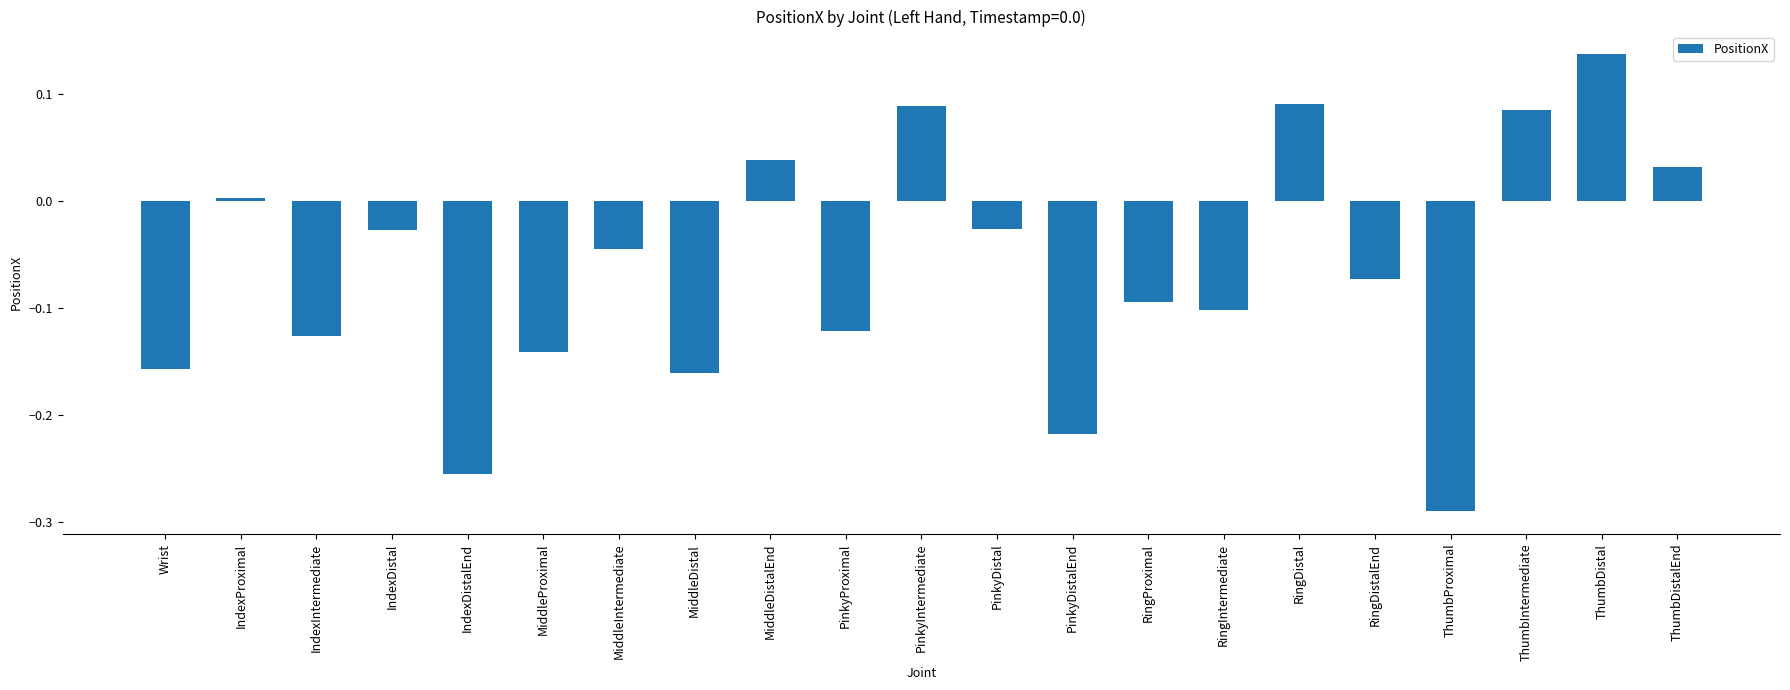

Which category has the highest value across all series?

ThumbDistal